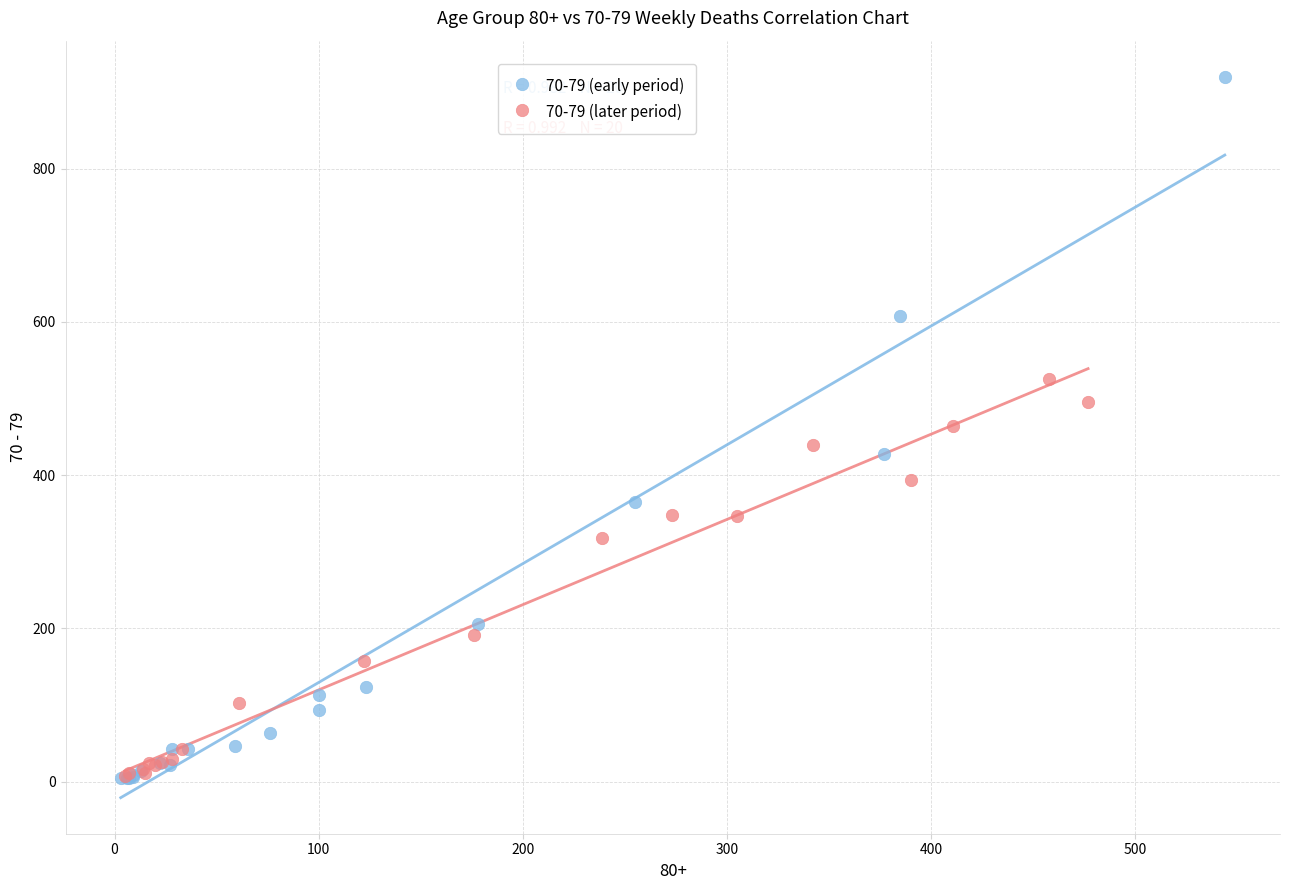

Which series reaches the maximum Y coordinate?

70-79 (early period)